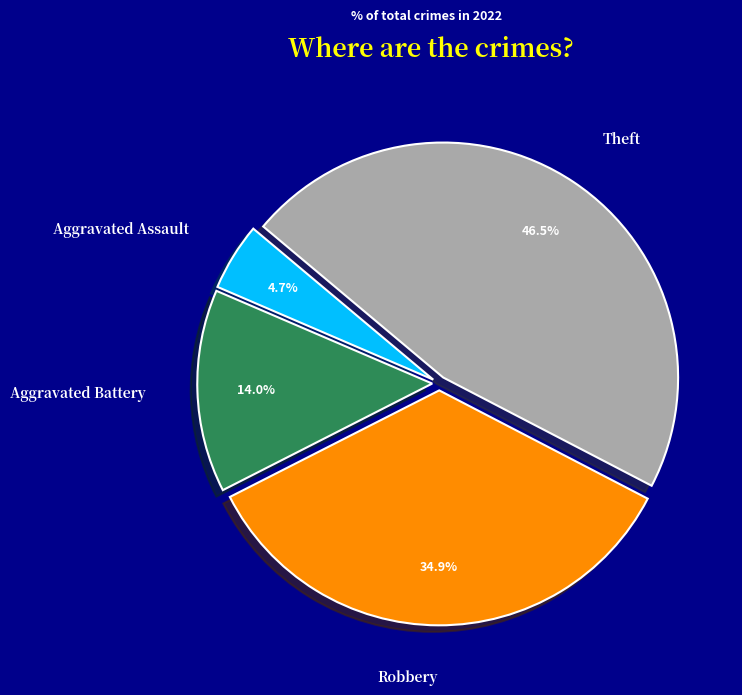

To the nearest percent, what is the combined percentage of Theft and Aggravated Battery?

60%